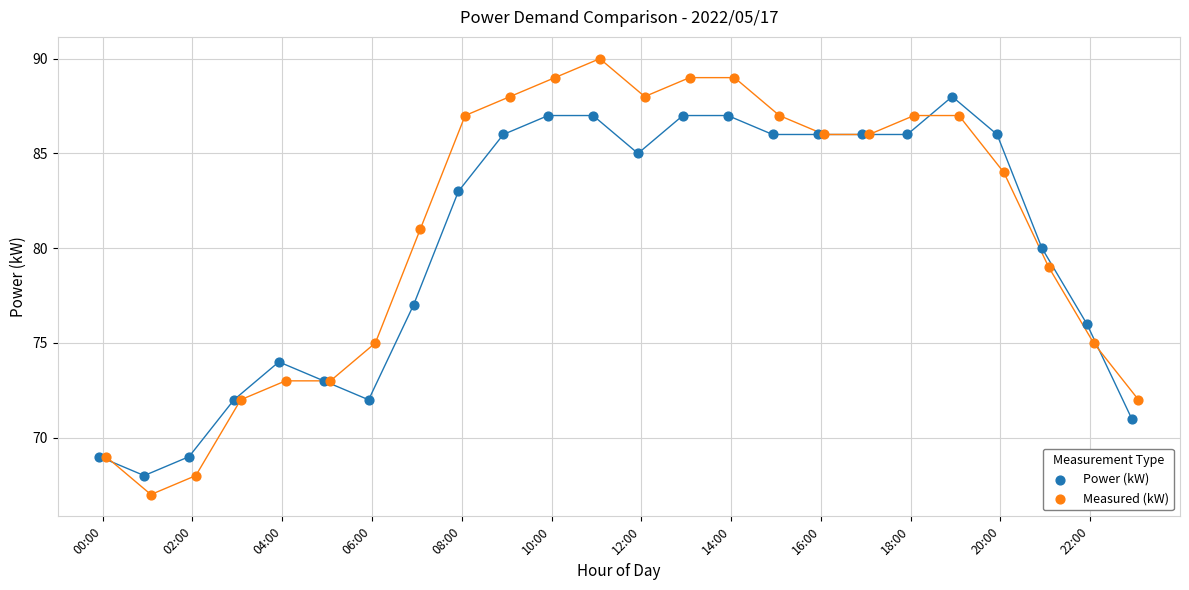

Which series reaches the minimum Y coordinate?

Measured (kW)